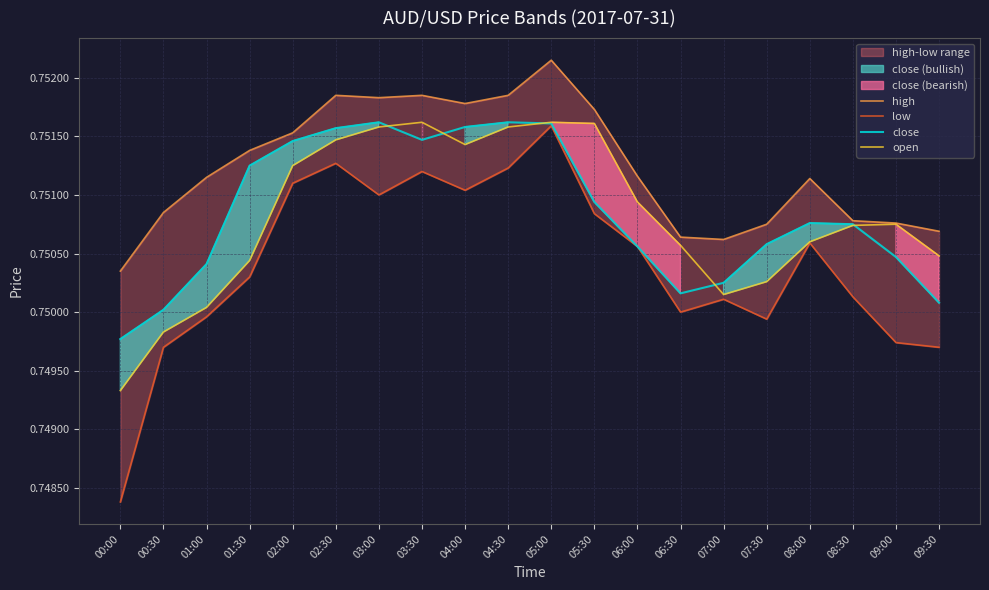

Where is close nearest to the value 0?

00:00